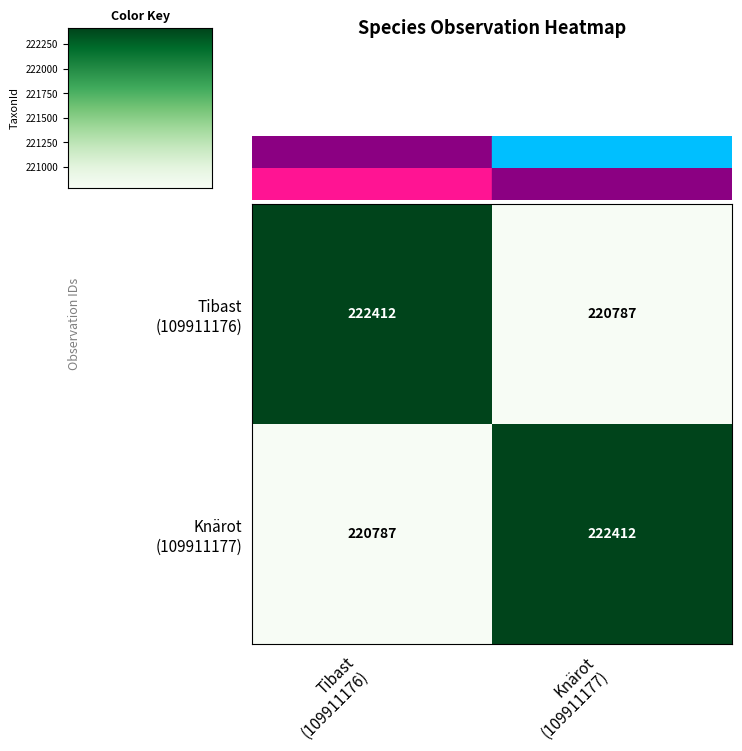

What is the minimum value shown in the chart?

220787